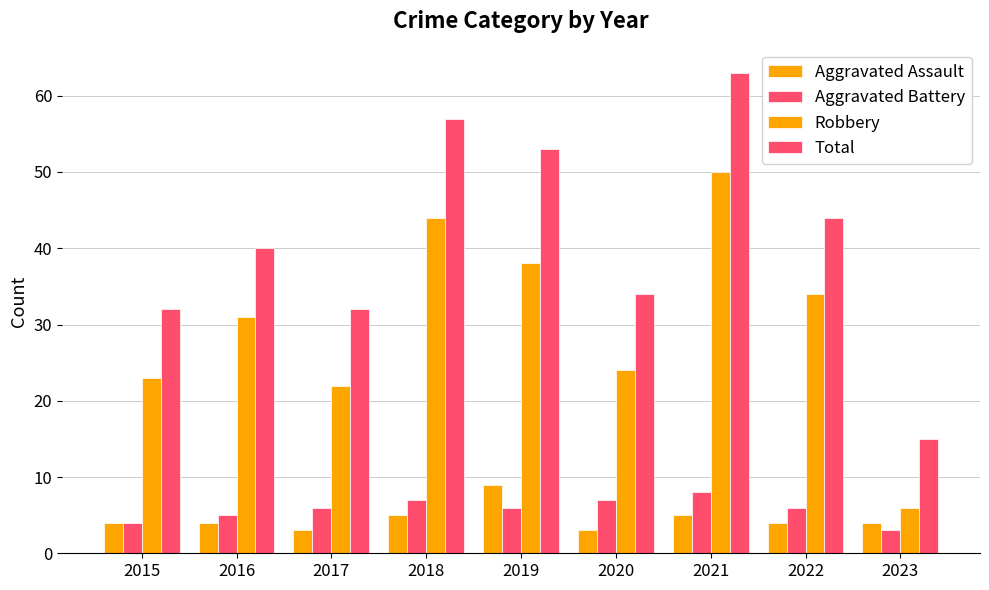

Are the bars horizontal?

No